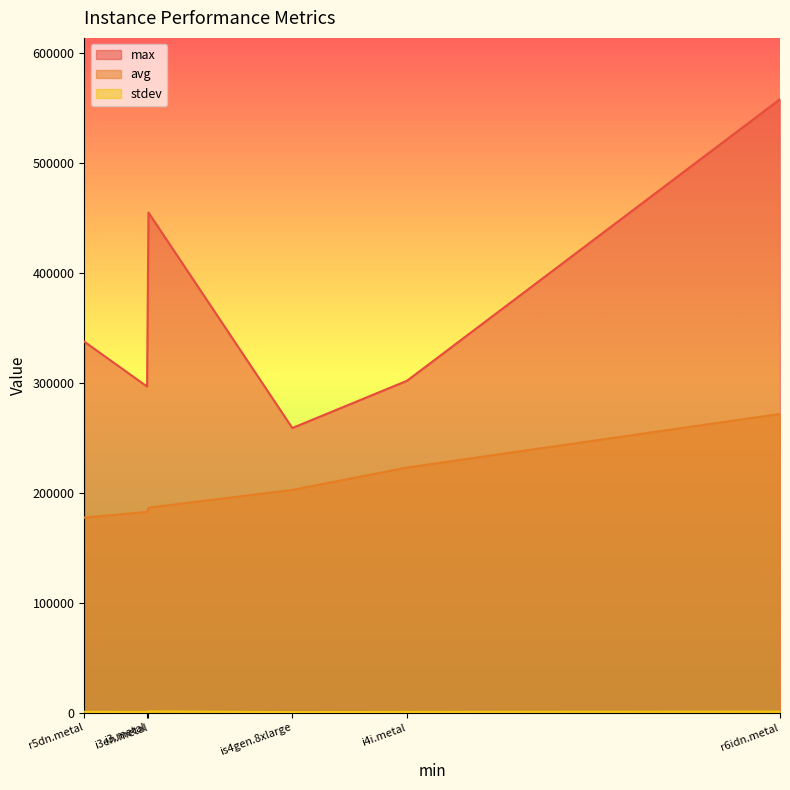

What is the total value across all series at is4gen.8xlarge?

461978.8